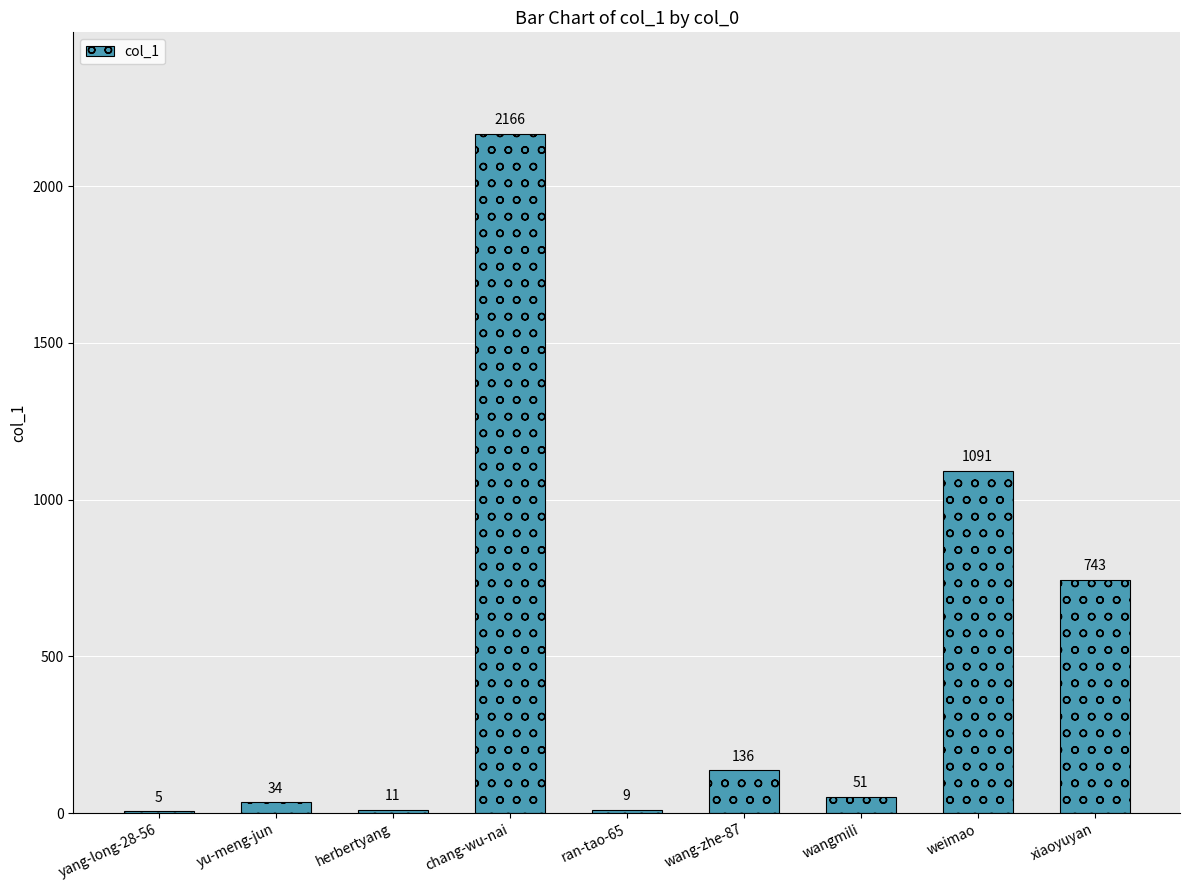

Where is the data nearest to the value 1085?

weimao